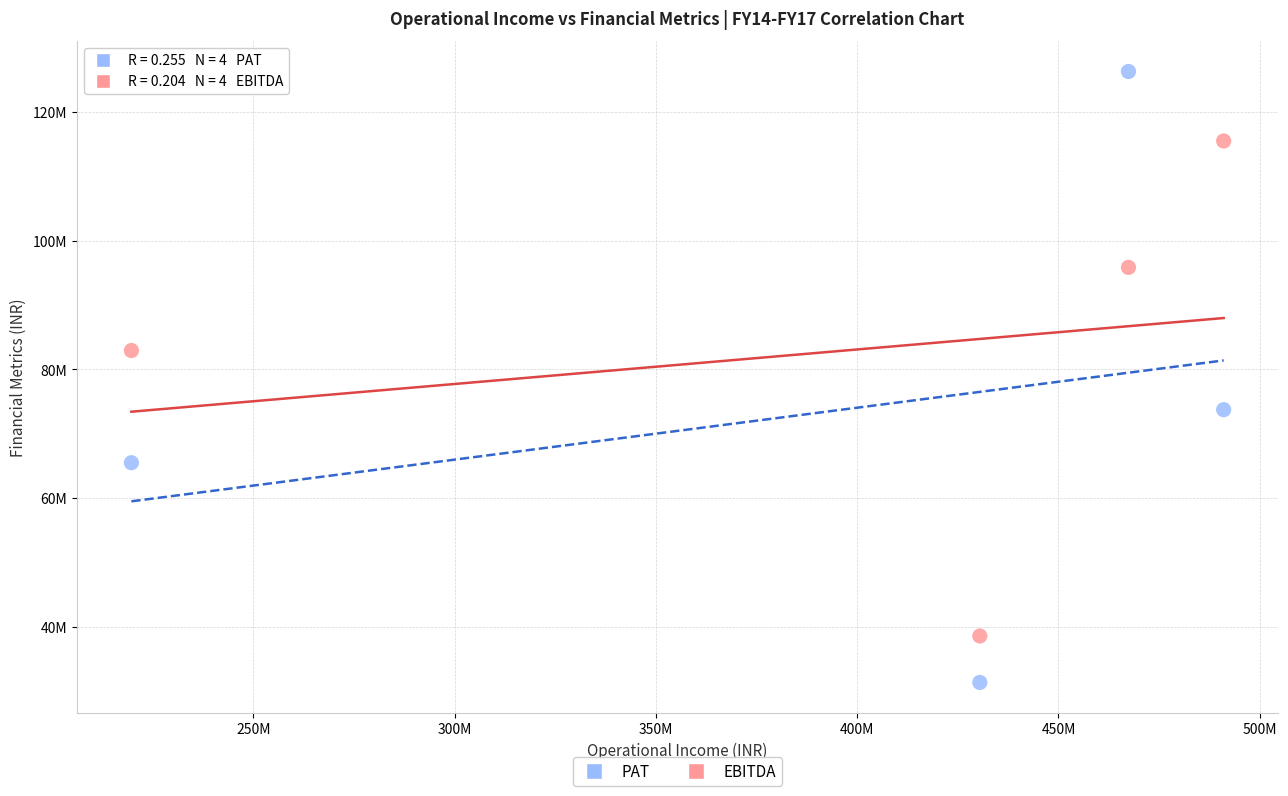

Which series has the largest Y range (max minus min)?

PAT